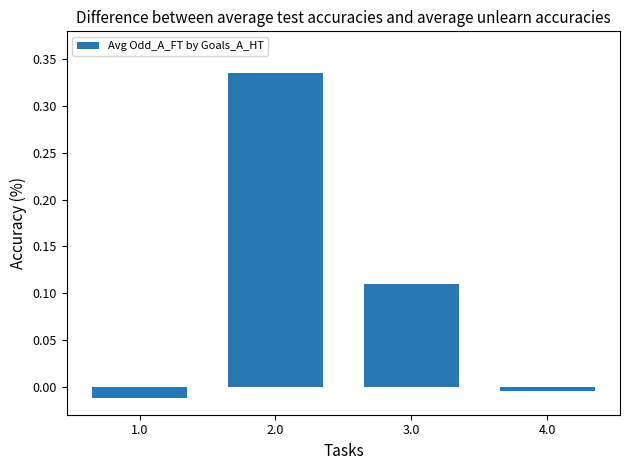

Which label corresponds to the largest value in the chart?

2.0